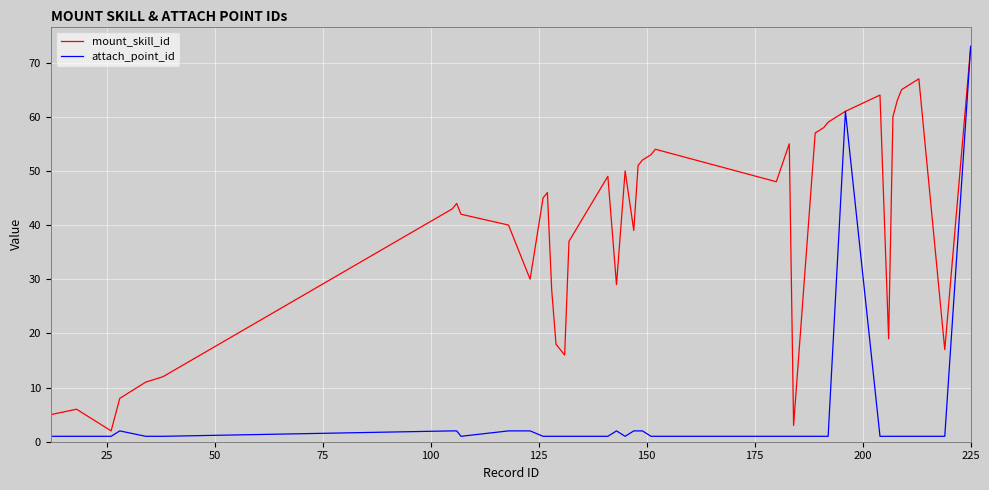

Which series has the largest range (max minus min)?

attach_point_id